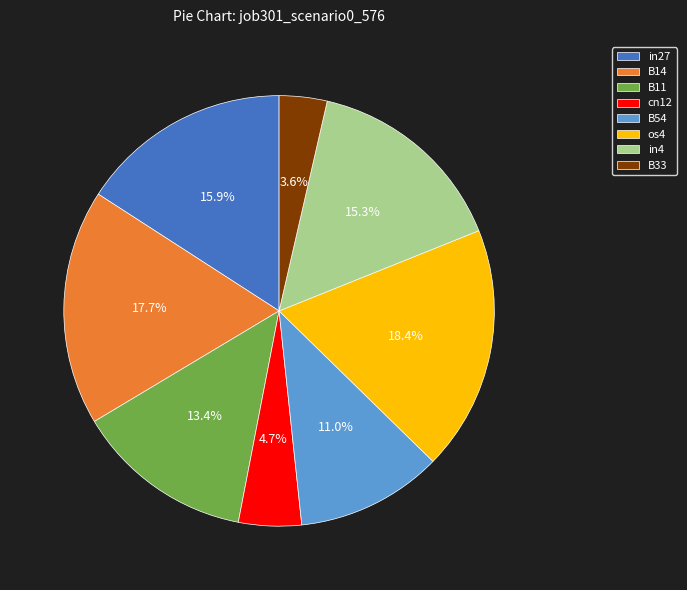

Which category has the smallest portion of the pie?

B33